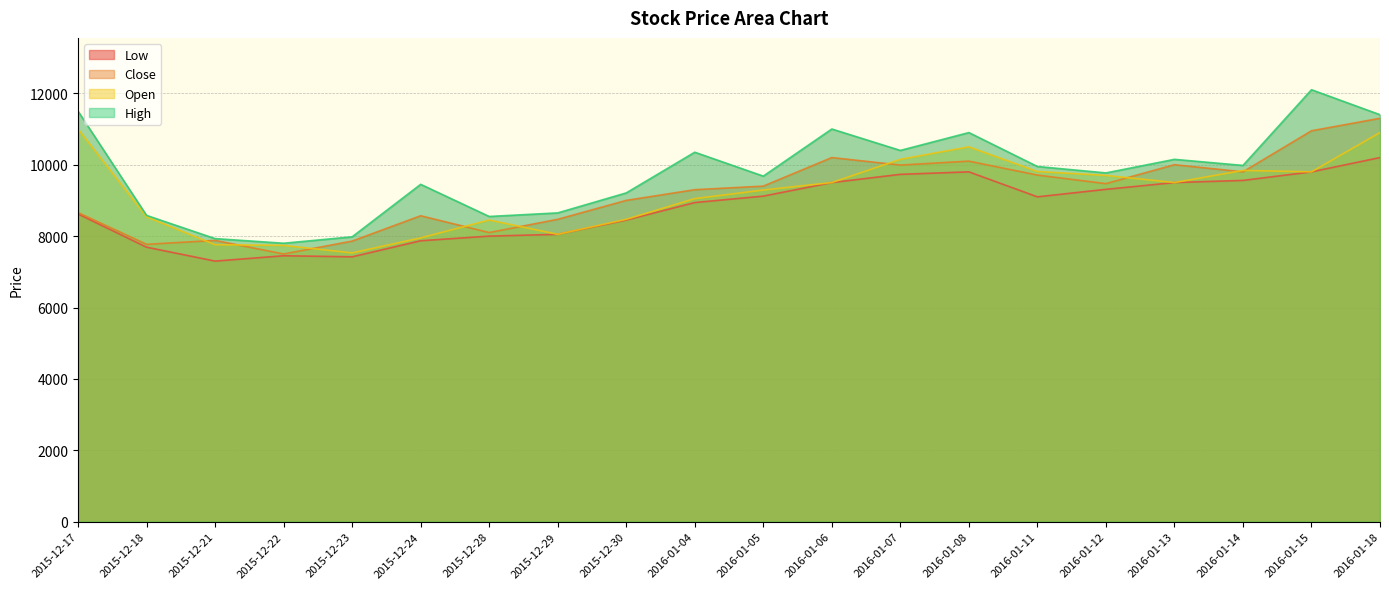

Is the value of Close at 2015-12-17 greater than the value of High at 2015-12-23?

Yes